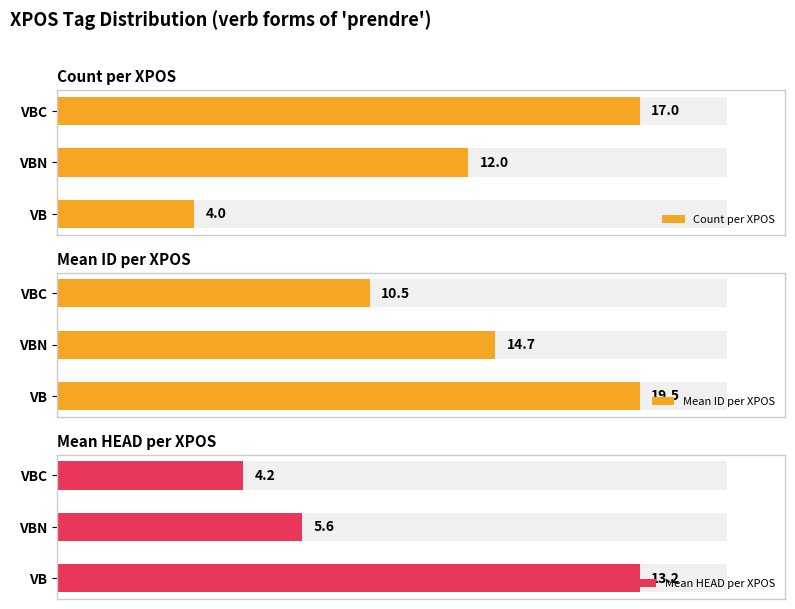

What is the total value across all series at VBC?

31.7